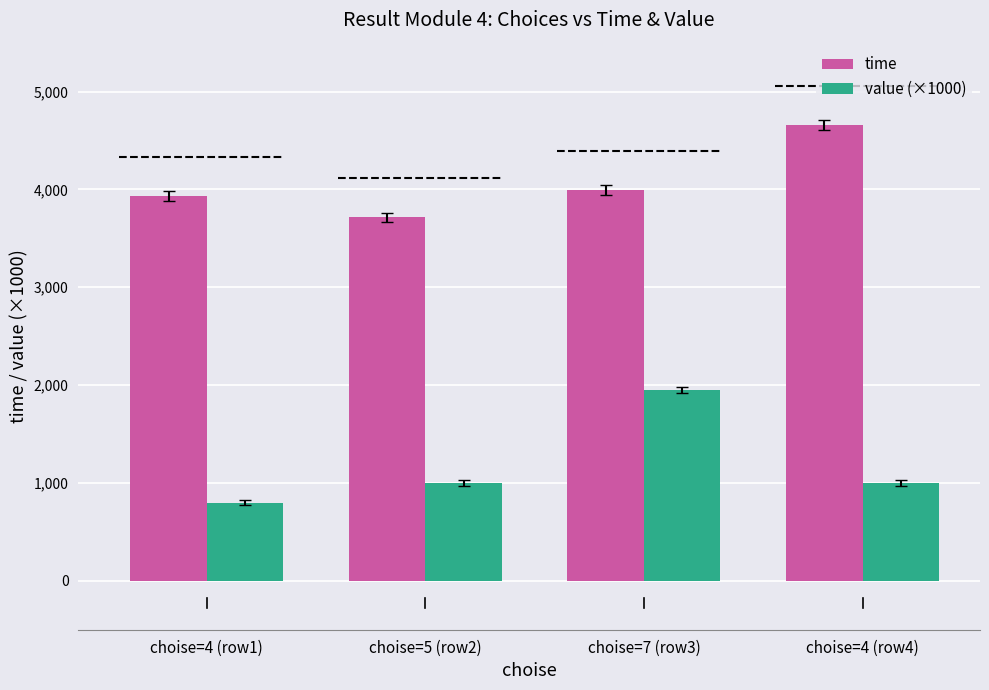

Which series has the largest range (max minus min)?

value (×1000)